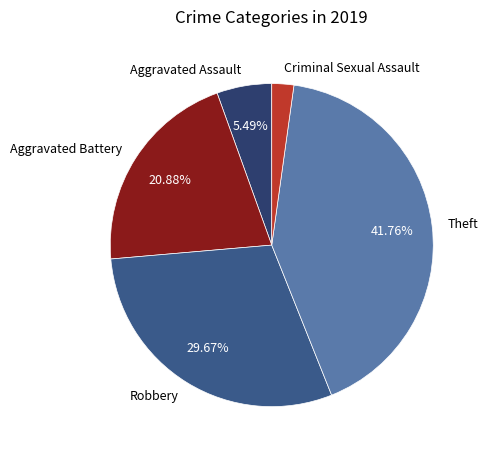

Approximately how many times larger is the value at Theft compared to Aggravated Battery?

2.0